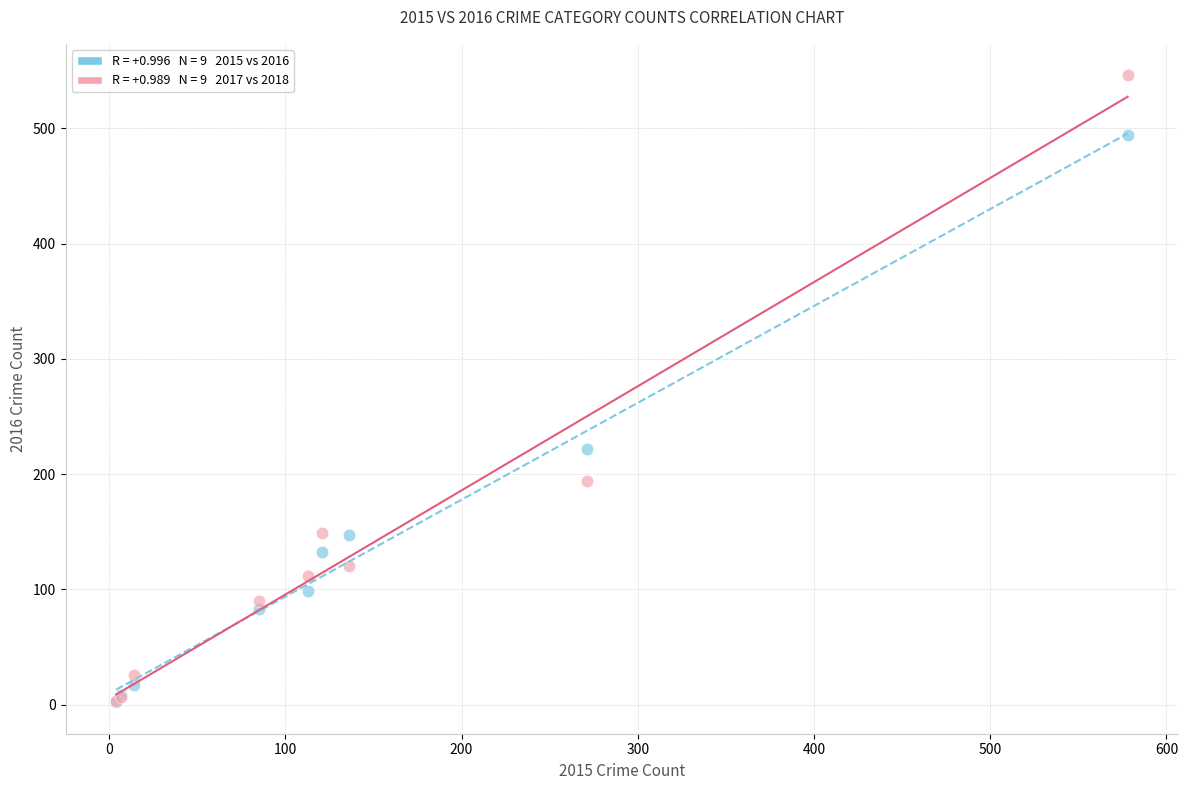

Across all series, what Y value is closest to 274?

222